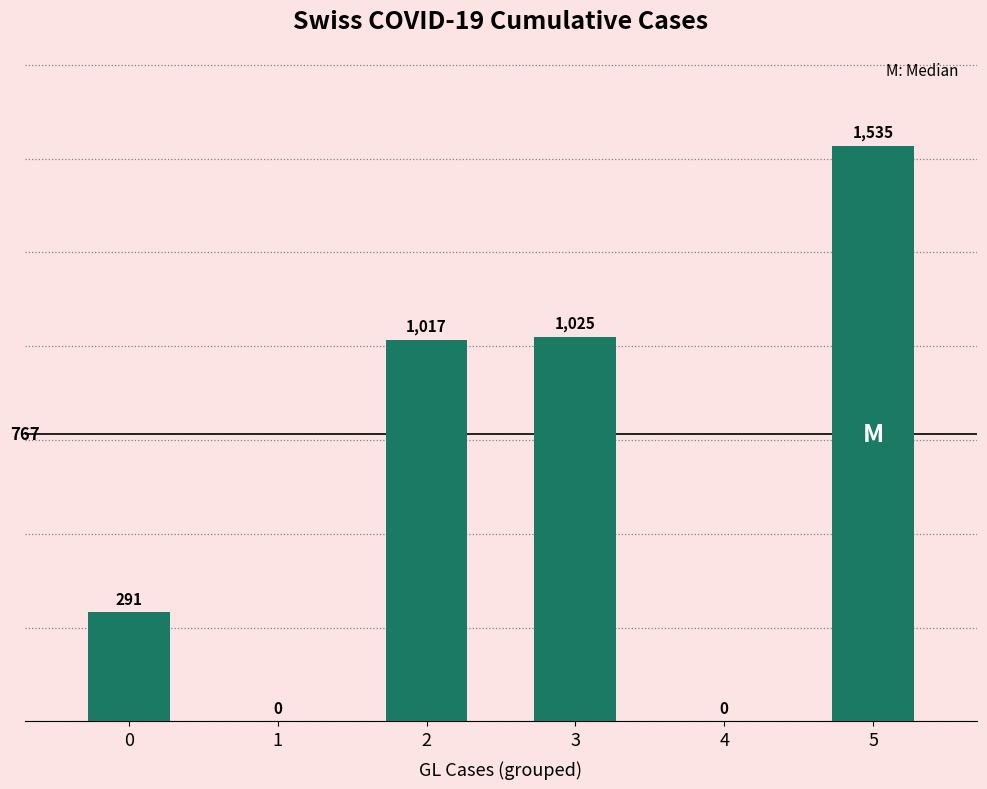

True or false: the data shows 0 at 4.

True